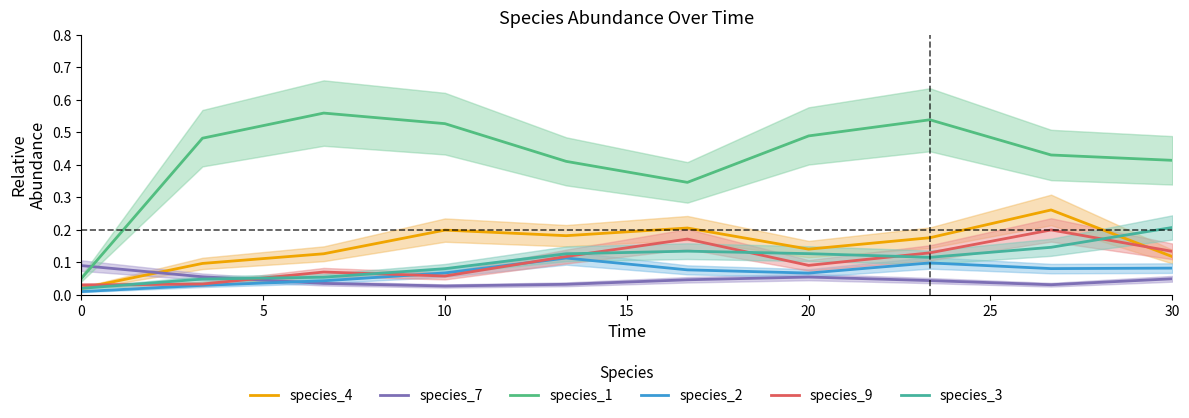

Which has a higher value, 5 or 0?

5